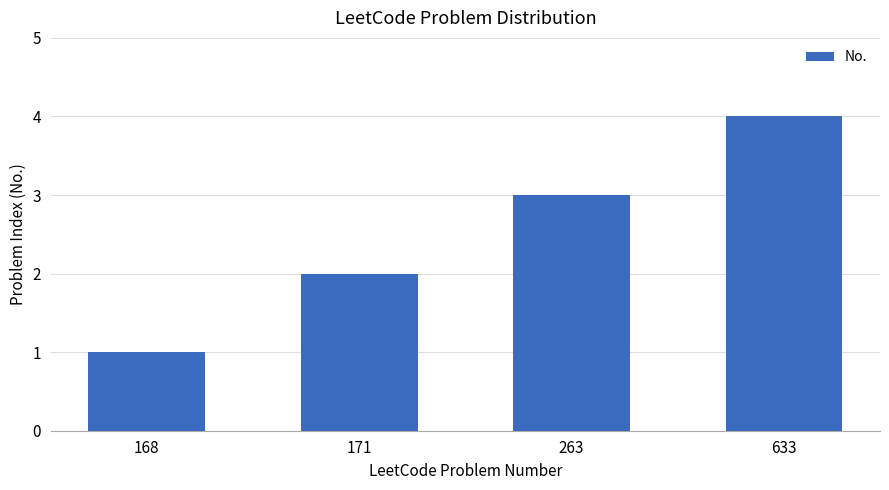

Rank the categories by value from highest to lowest.

633, 263, 171, 168